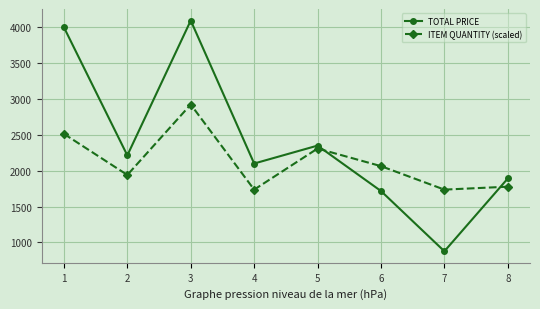

What is the highest value of the TOTAL PRICE series?

4094.5